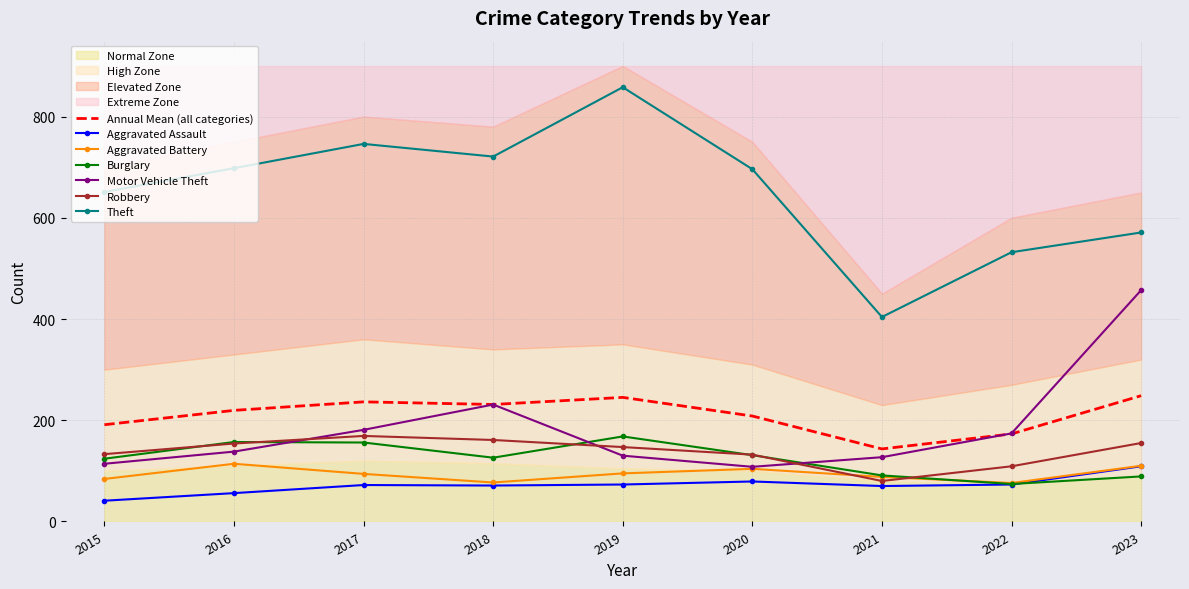

Reading right to left, list all the values displayed in this chart.

Aggravated Assault: 2023=109	2022=73	2021=70	2020=79	2019=73	2018=71	2017=72	2016=56	2015=41
Aggravated Battery: 2023=110	2022=76	2021=88	2020=104	2019=95	2018=77	2017=94	2016=114	2015=84
Burglary: 2023=89	2022=74	2021=91	2020=131	2019=168	2018=126	2017=156	2016=157	2015=124
Motor Vehicle Theft: 2023=457	2022=174	2021=127	2020=108	2019=130	2018=231	2017=181	2016=138	2015=114
Robbery: 2023=155	2022=109	2021=80	2020=132	2019=147	2018=161	2017=169	2016=154	2015=133
Theft: 2023=571	2022=532	2021=404	2020=696	2019=858	2018=721	2017=746	2016=698	2015=651